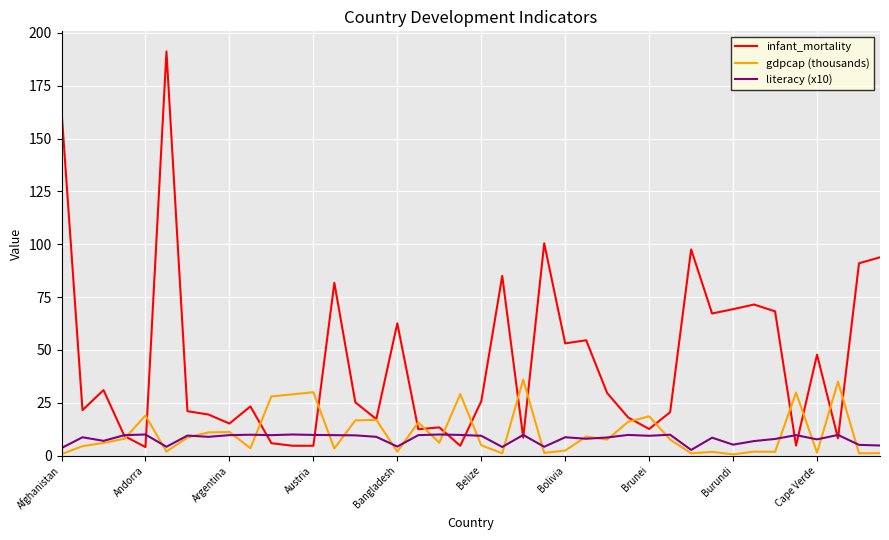

How many lines are shown in the chart?

3